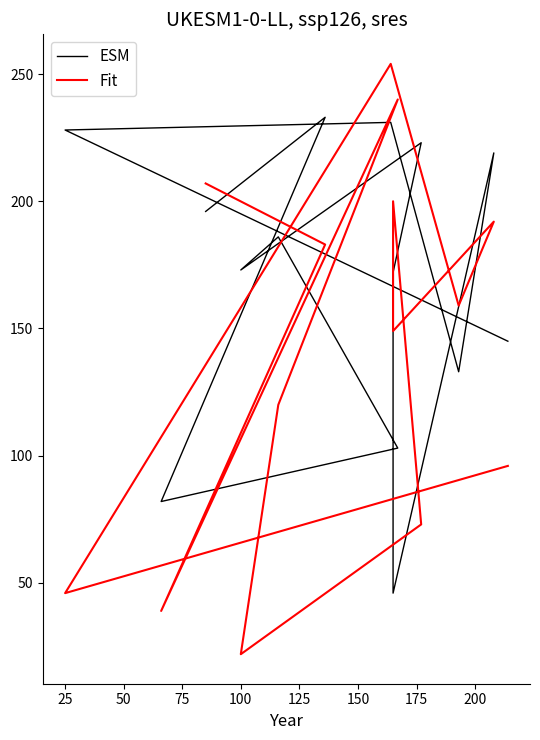

What is the average value of the Fit series?

141